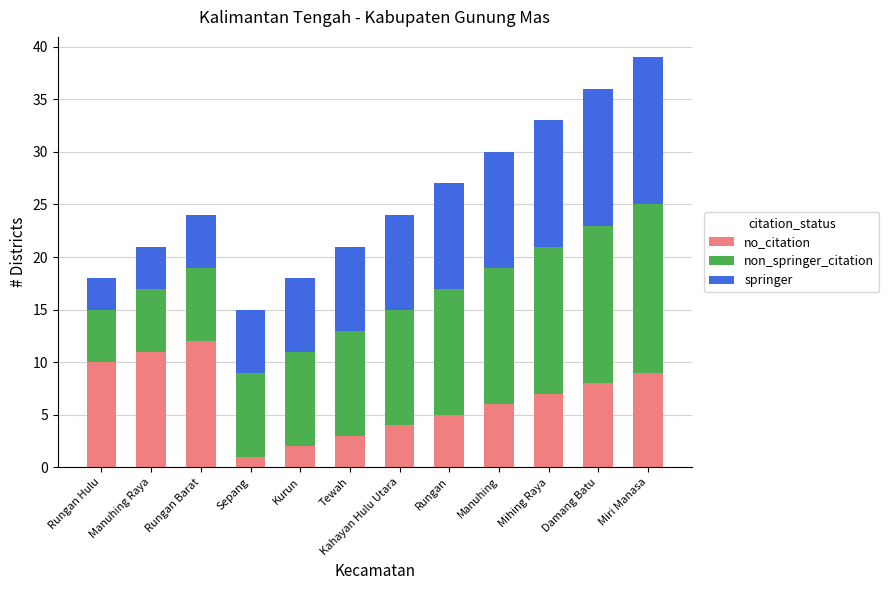

At which label does no_citation reach its peak?

Rungan Barat